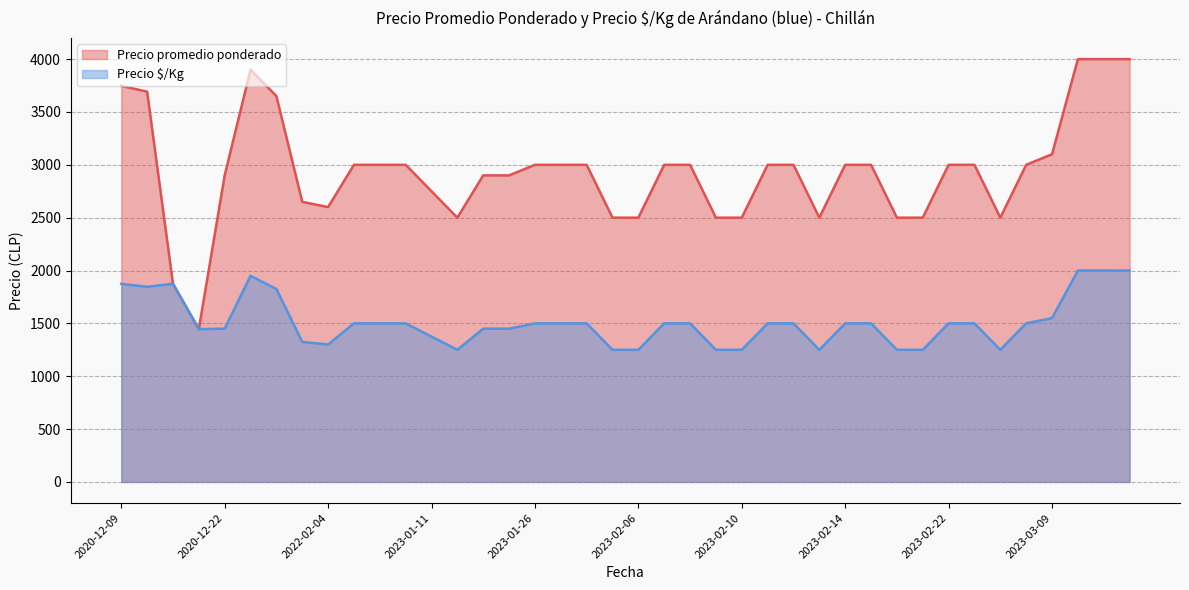

How many categories are shown in the chart?

40